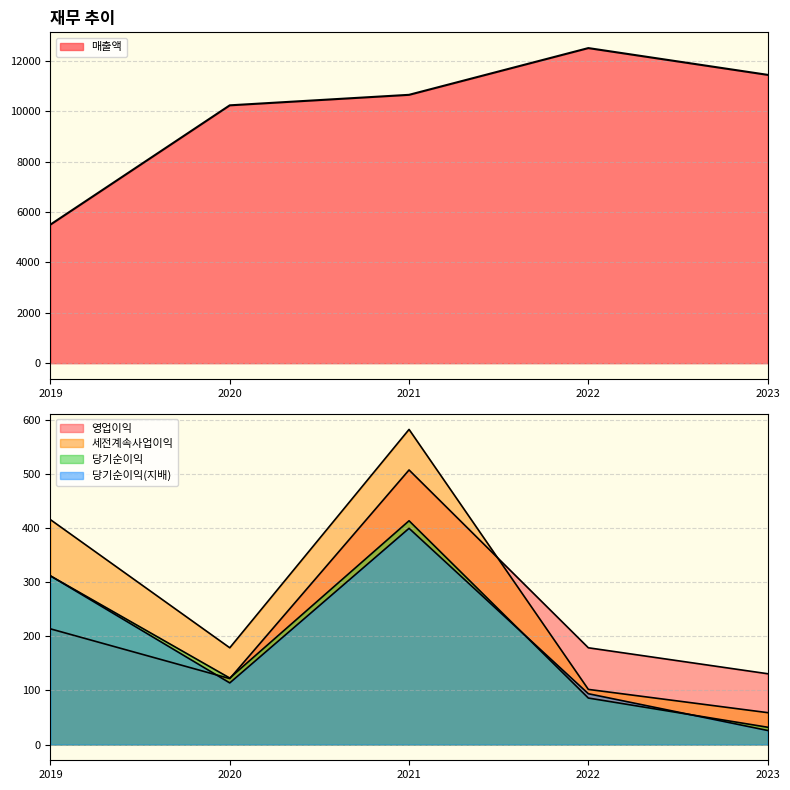

Reading right to left, extract all data points from this chart.

매출액: 11445	12507	10652	10235	5502
영업이익: 131	179	508	122	214
세전계속사업이익: 59	102	583	179	416
당기순이익: 32	86	414	123	312
당기순이익(지배): 26	94	400	114	312